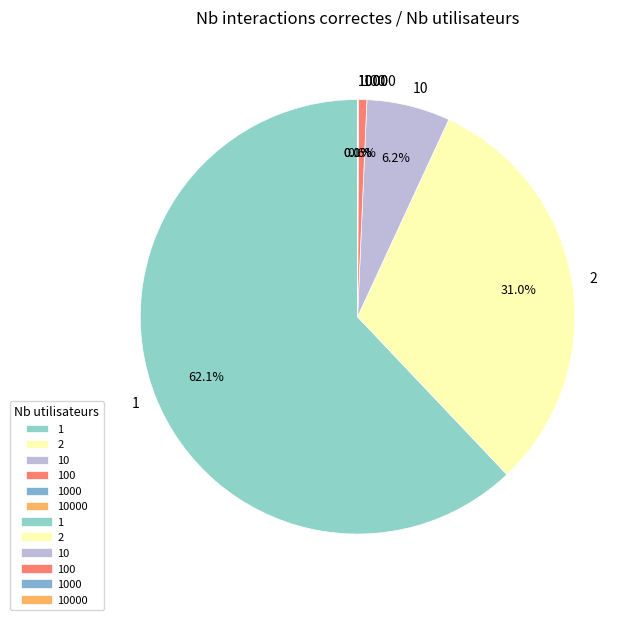

Does any single category account for the majority?

Yes